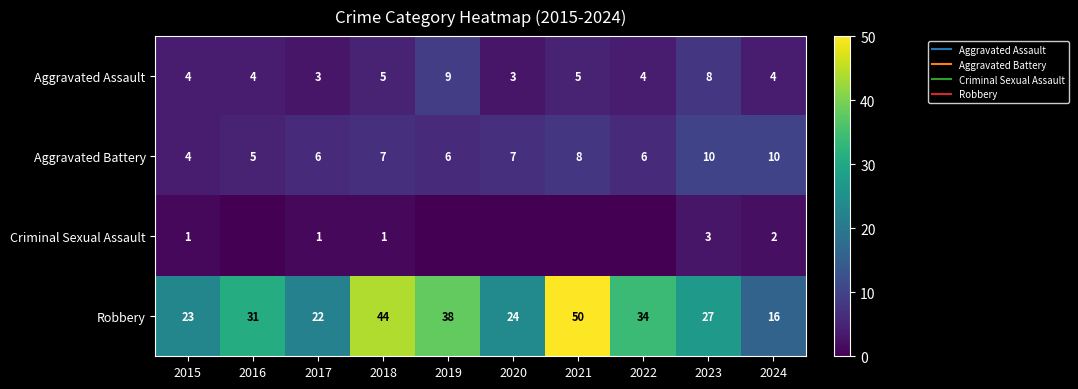

The value of Robbery at 2016 is 13. True or false?

False